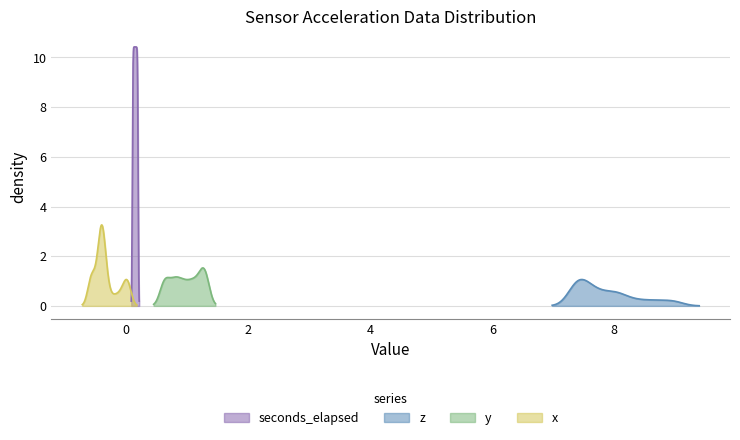

How many values in the x series are below 0?

36